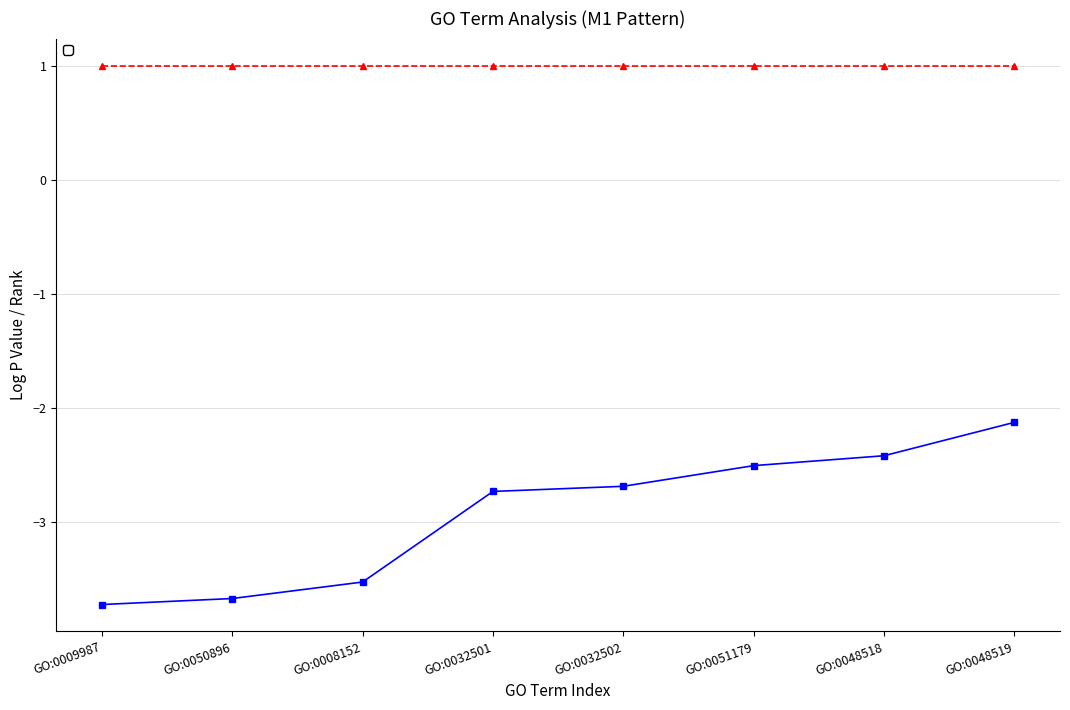

Is this an area chart (filled region under the line)?

No